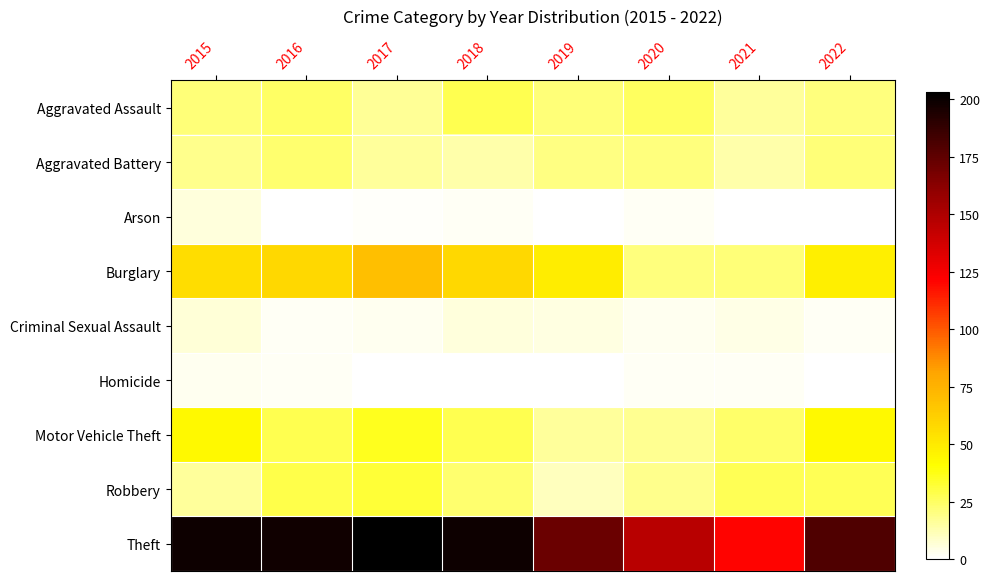

Between 2015 and 2021, which is larger?

2015